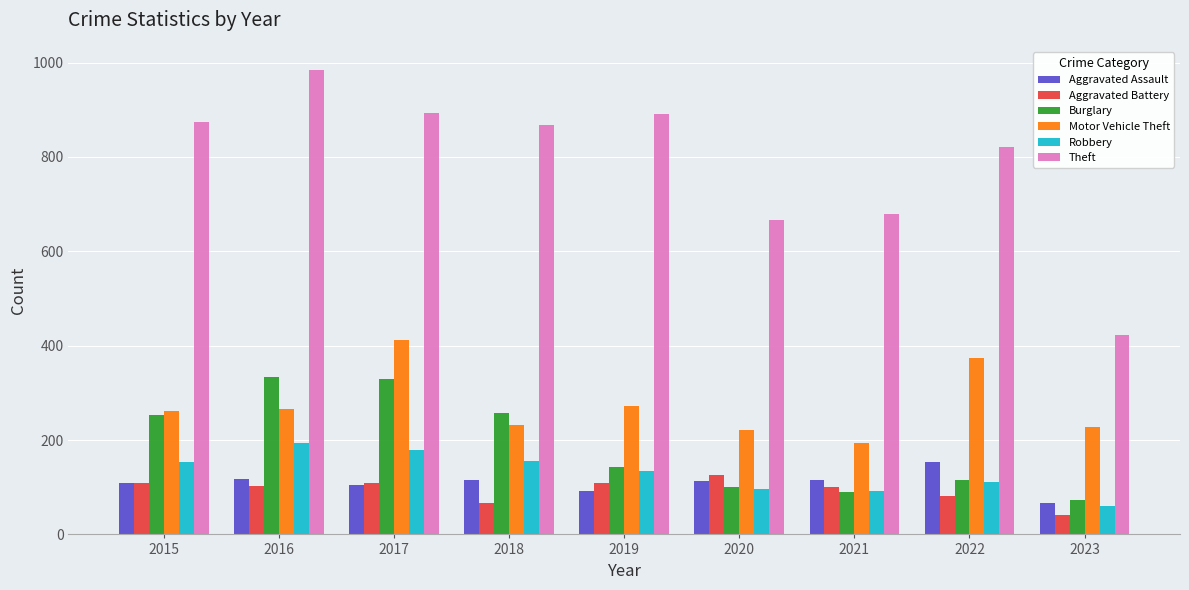

How many groups of bars are there?

9